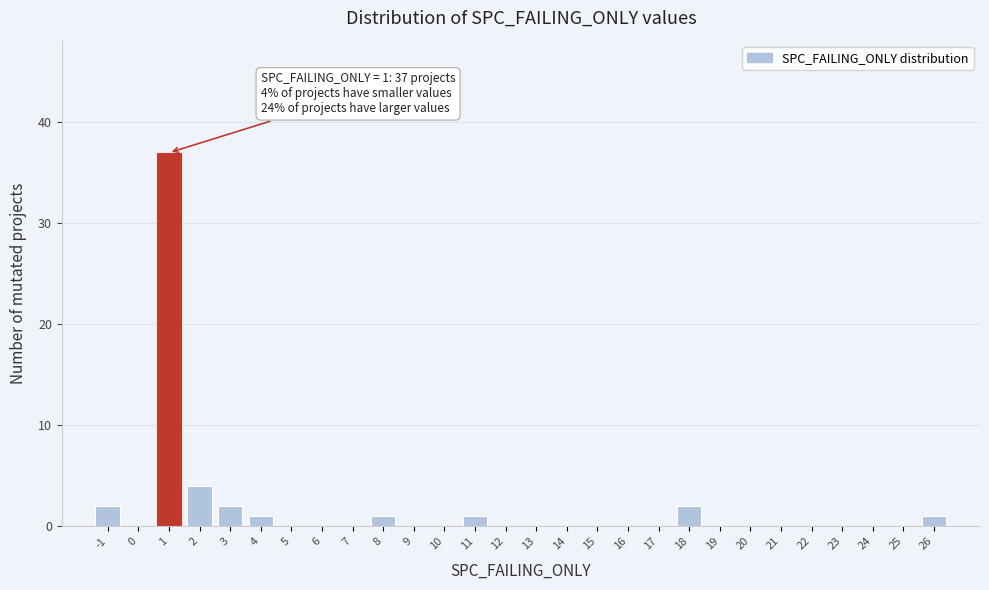

Over which range of the x-axis is the bar tallest?

0.5 to 1.5